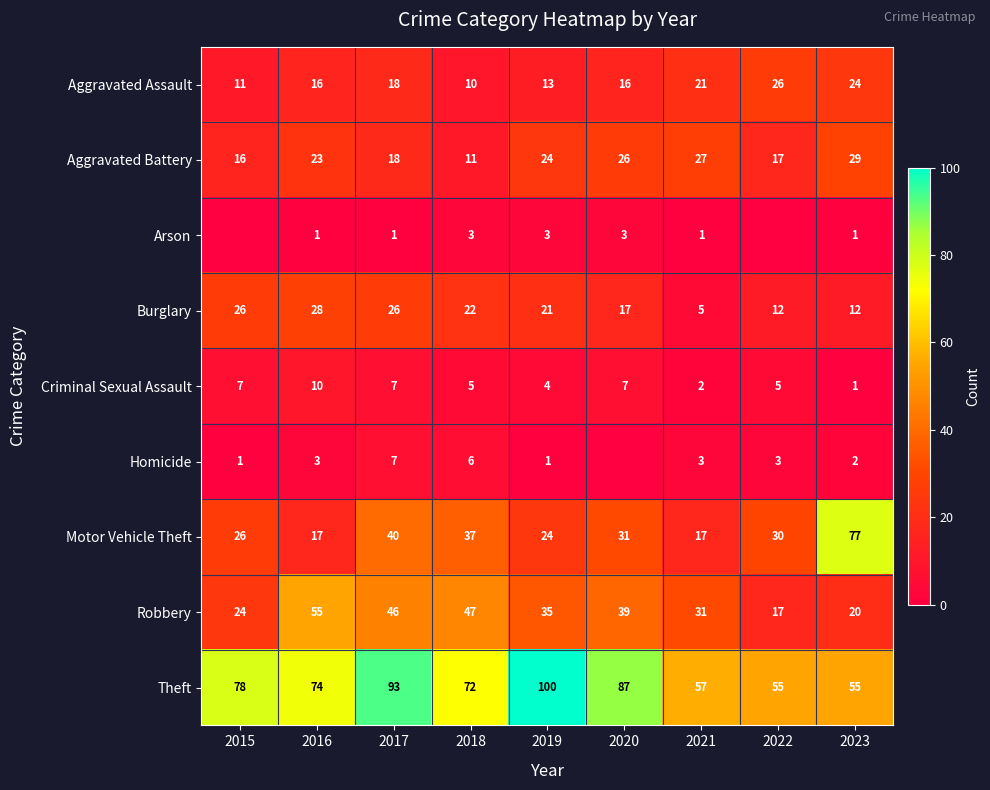

Rank the series at 2016 from highest to lowest value.

Theft, Robbery, Burglary, Aggravated Battery, Motor Vehicle Theft, Aggravated Assault, Criminal Sexual Assault, Homicide, Arson